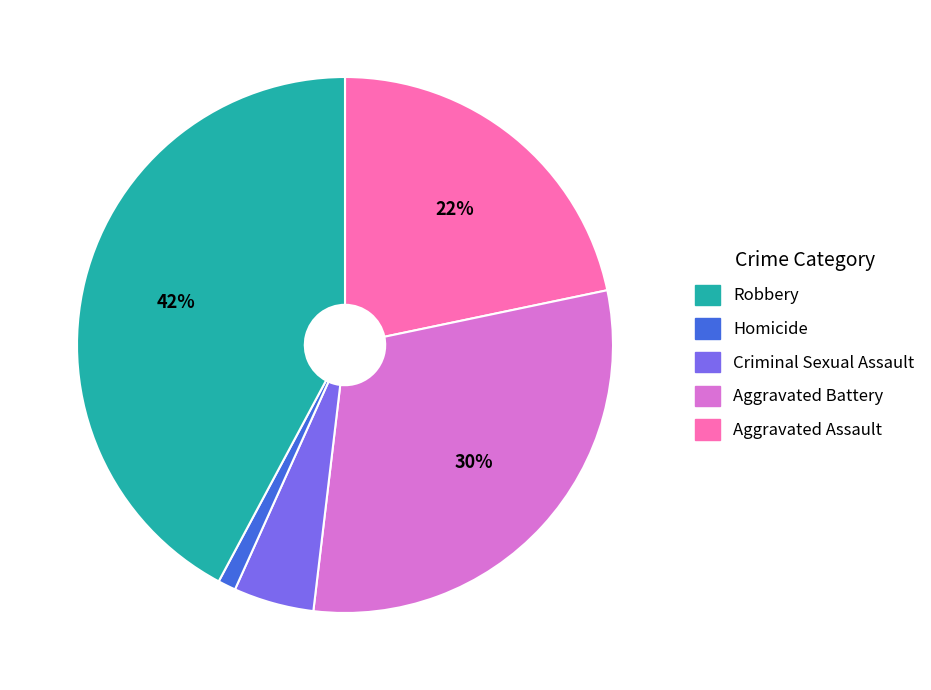

Does any single category account for the majority?

No